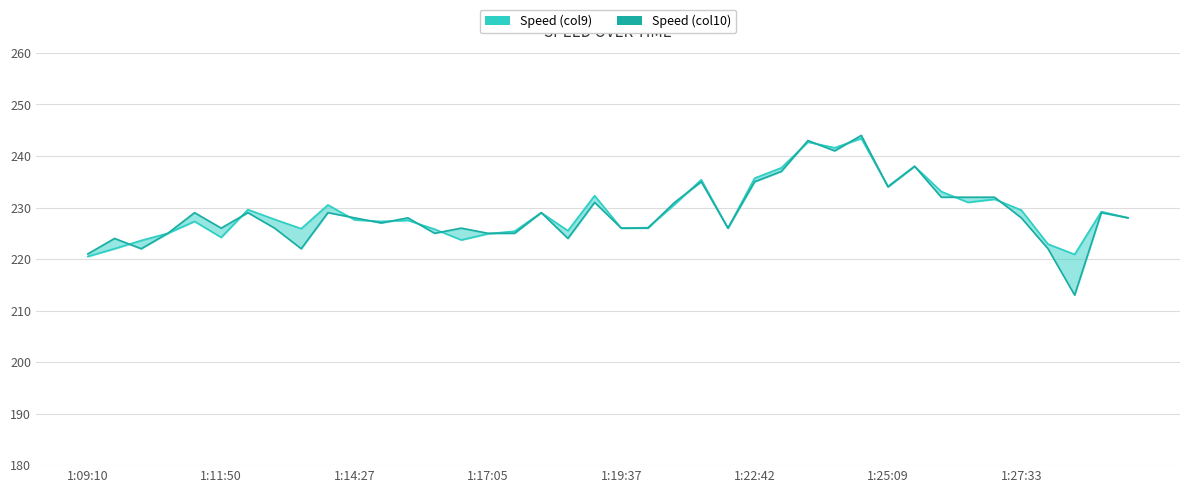

True or false: Speed (col10) and Speed (col9) cross at least once.

True